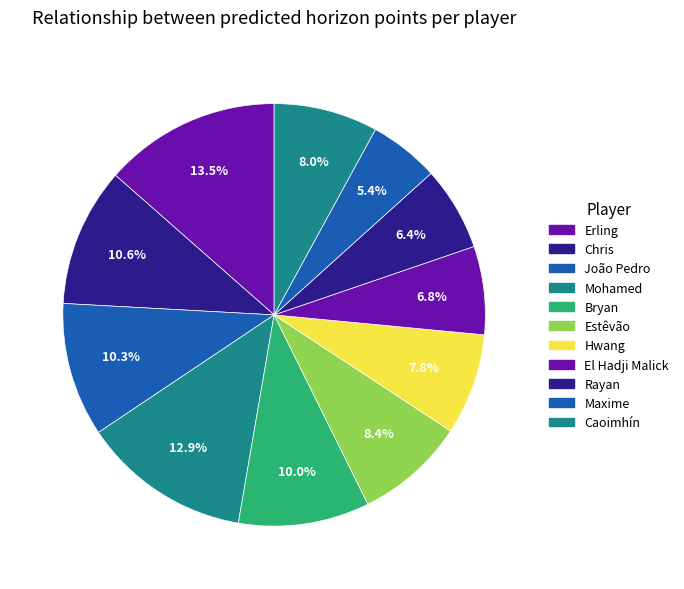

Which slice is the smallest?

Maxime